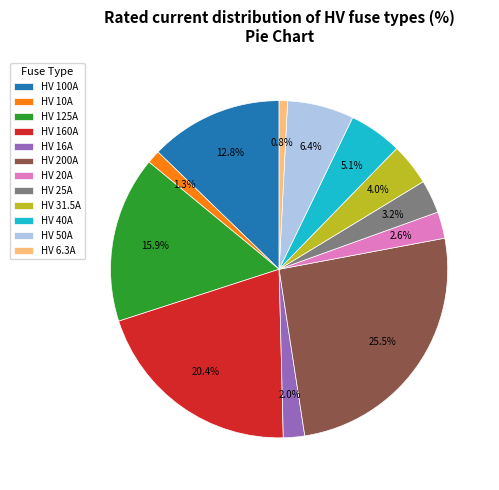

To the nearest percent, what portion does HV 31.5A represent?

4%